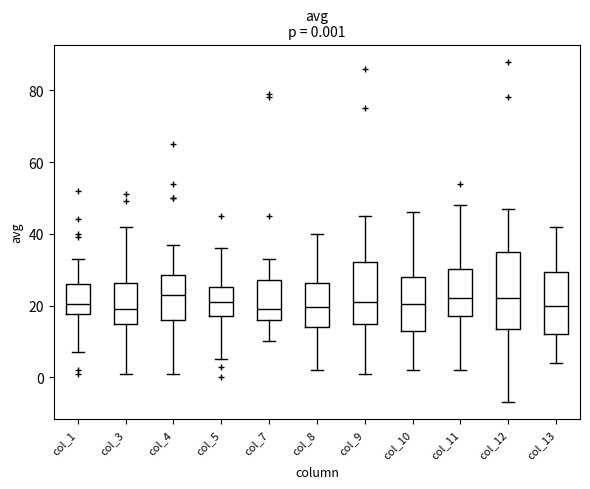

Comparing the boxes themselves (not the whiskers), which one is the tallest?

col_12